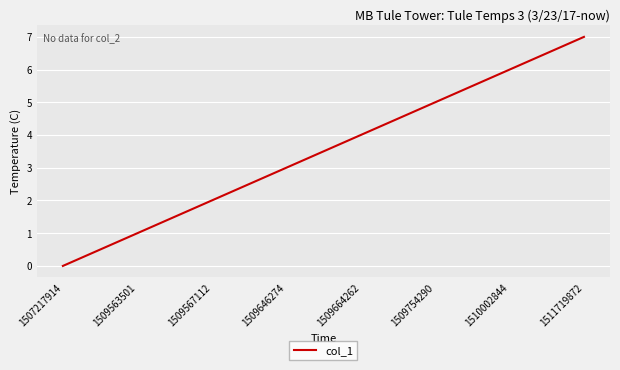

Read the value at 1509664262.

4